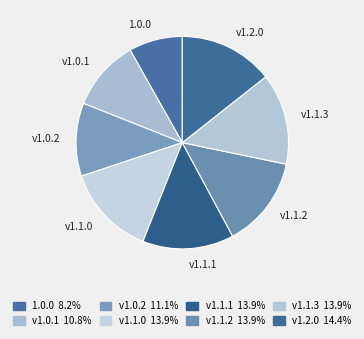

Does v1.0.2 account for over 50% of the chart?

No